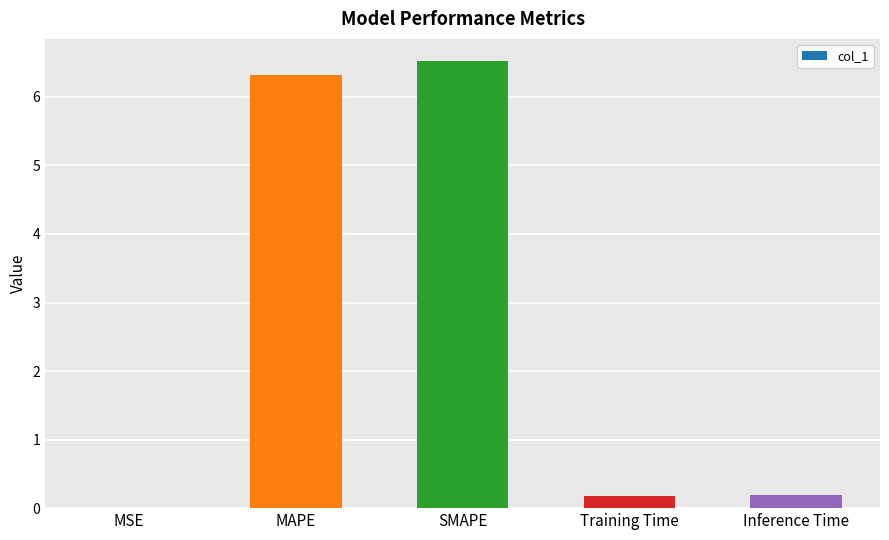

What is the change in value from SMAPE to Inference Time?

-6.3